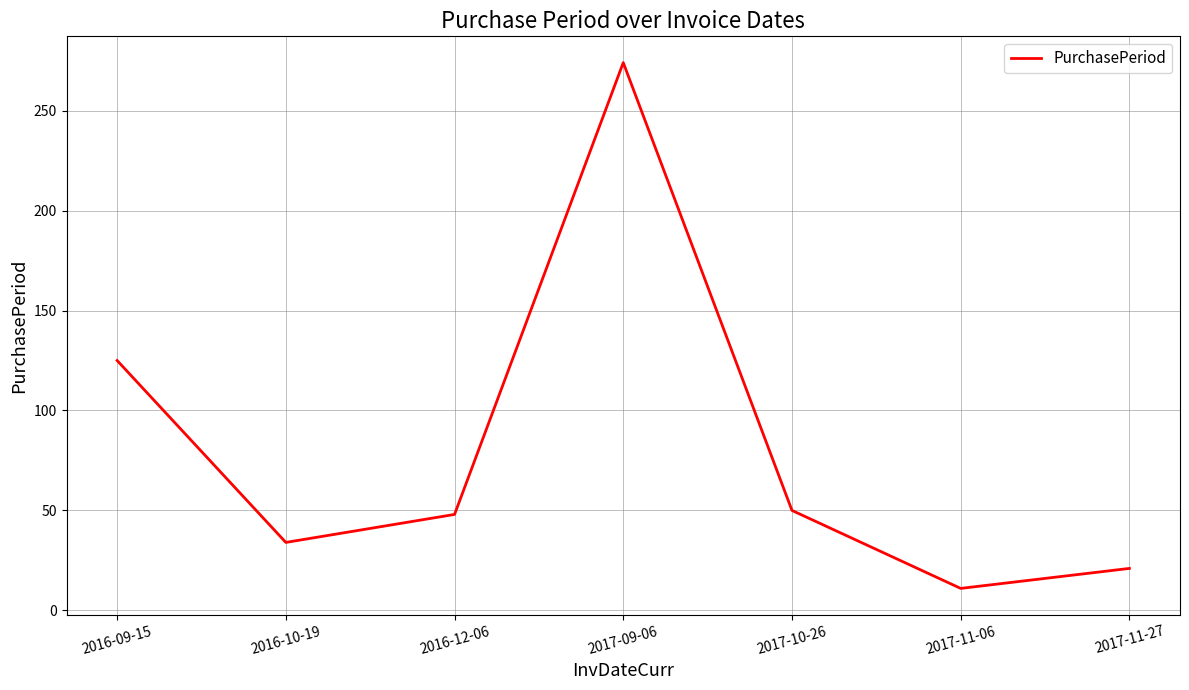

What is the sum of all values?

563